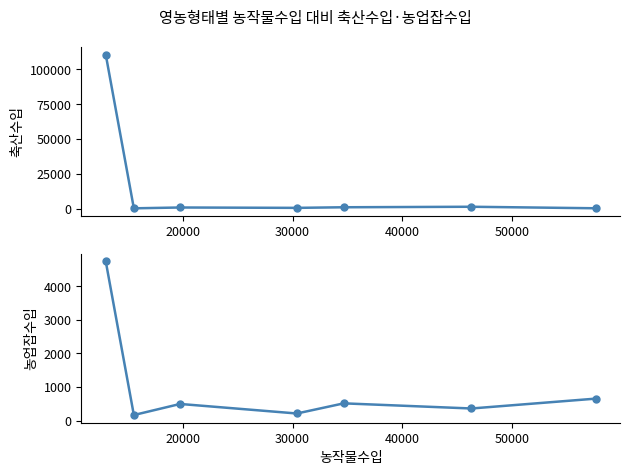

What value does the 농업잡수입 series have at 50000?

516